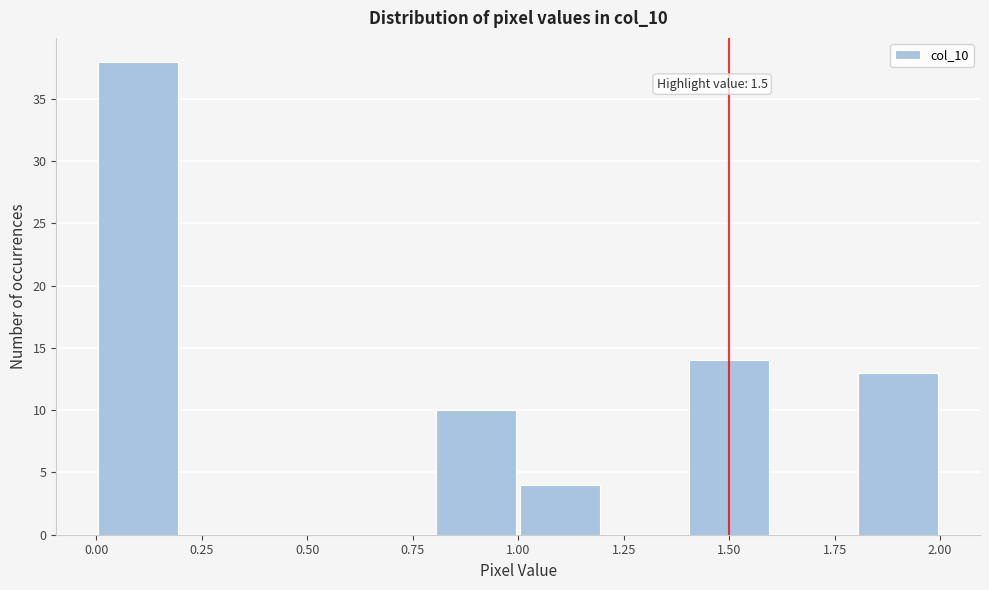

Which range on the x-axis has the tallest bar?

0.0 to 0.2